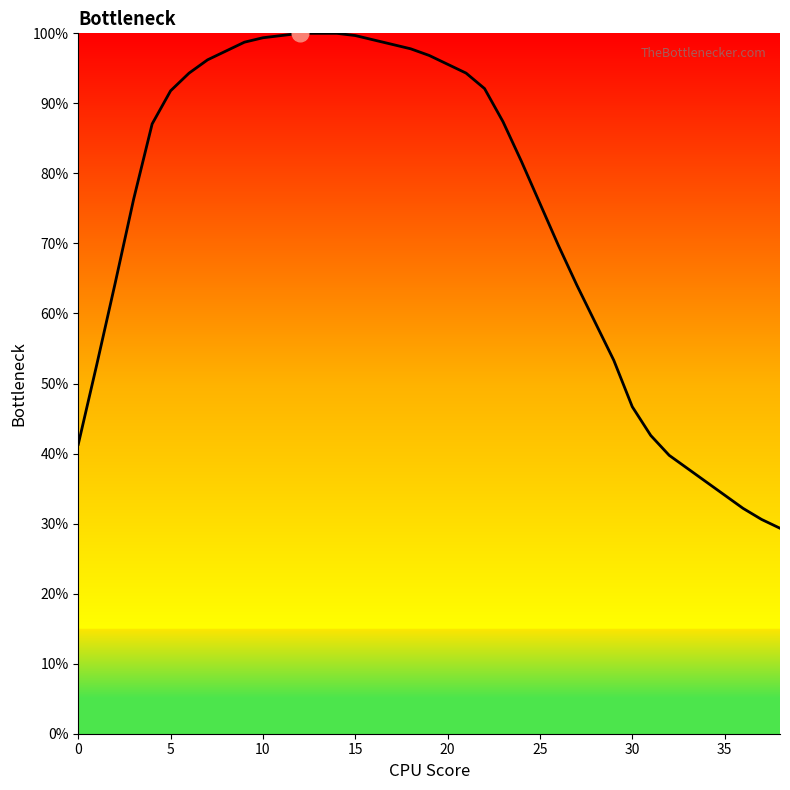

What is the difference between the maximum and minimum values?

70.7